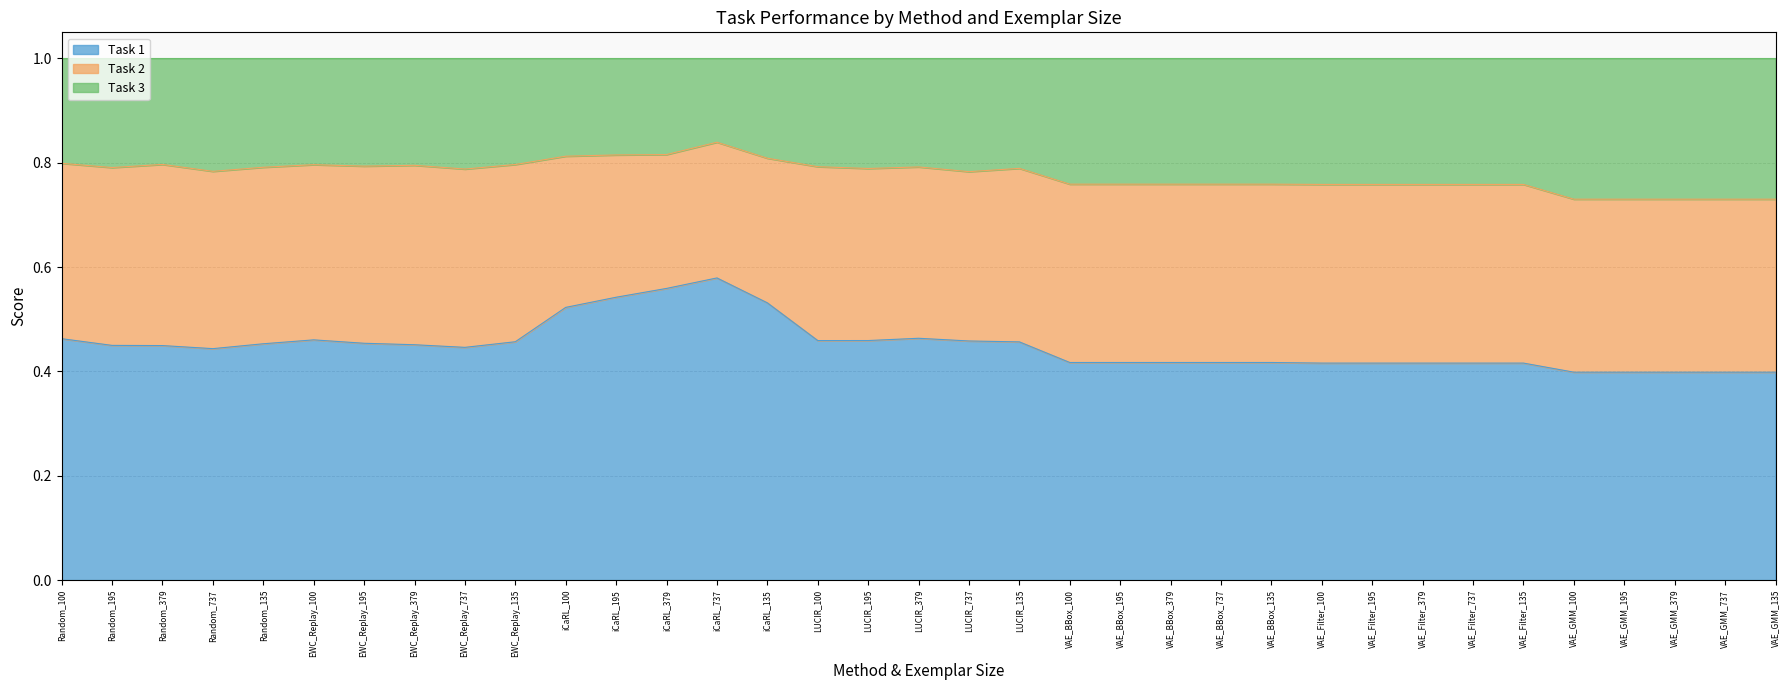

True or false: Task 3 and Task 2 cross at least once.

False